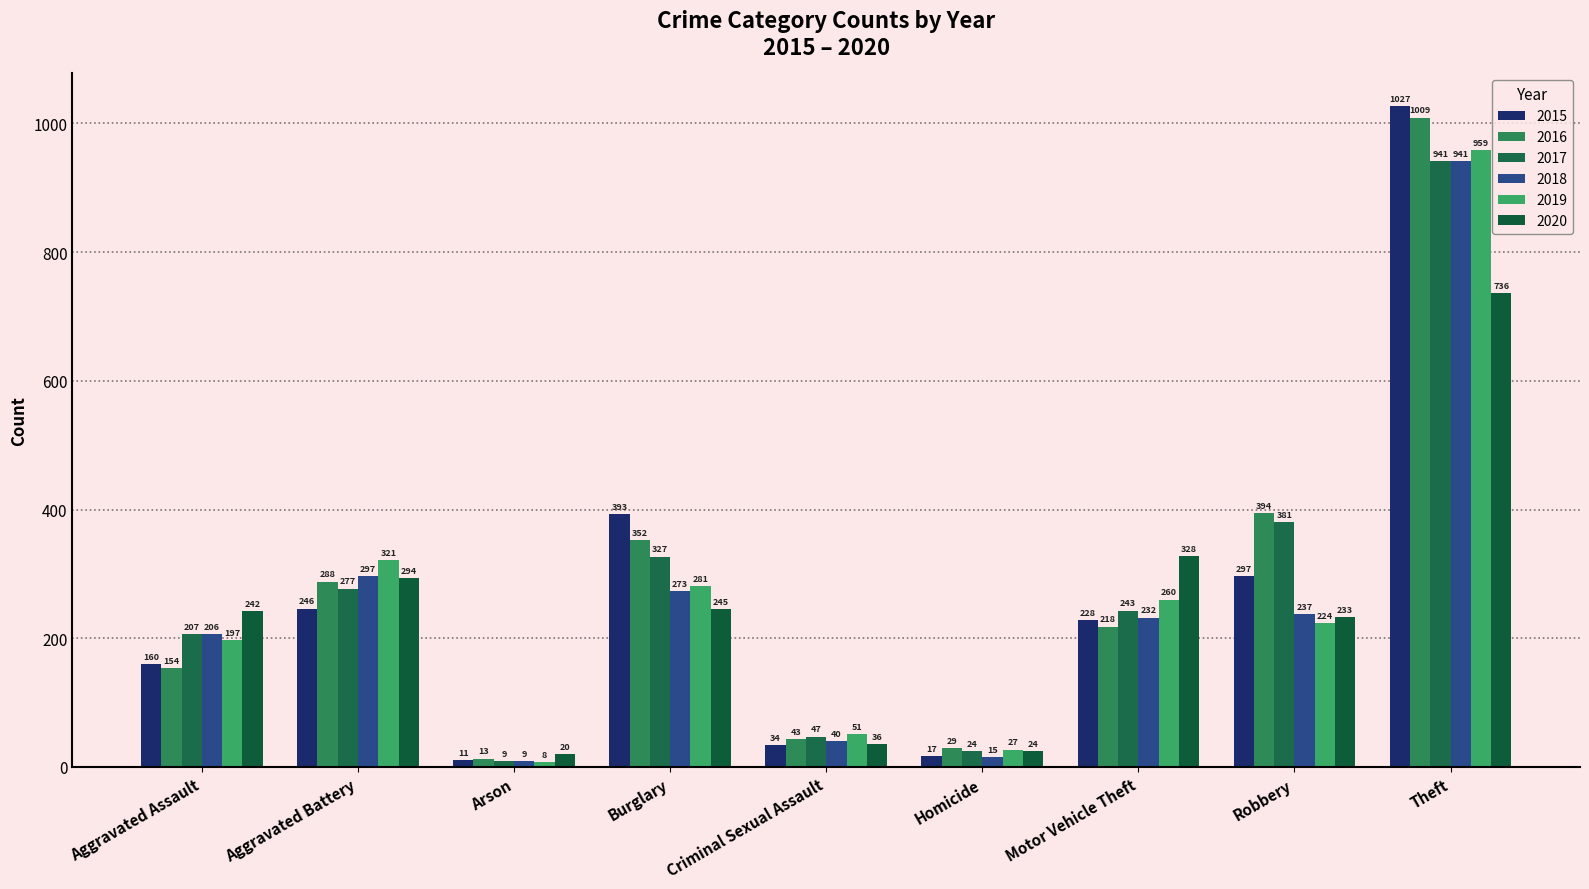

At how many categories does at least one series exceed 874?

1